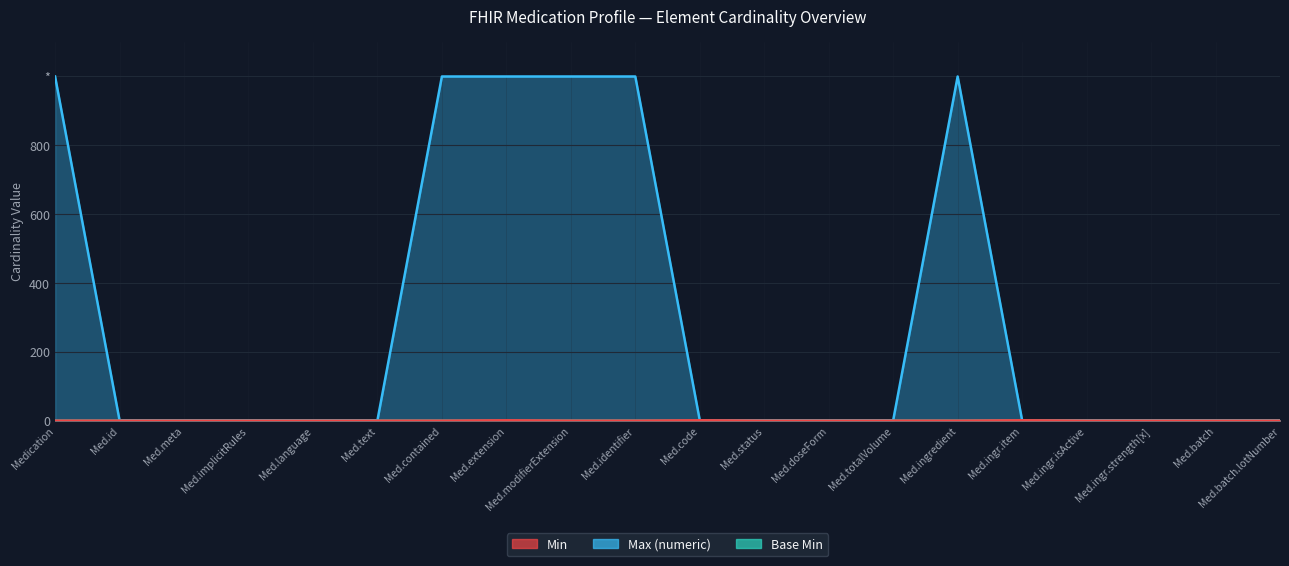

True or false: Min has more than 1 points higher than both neighbors.

True